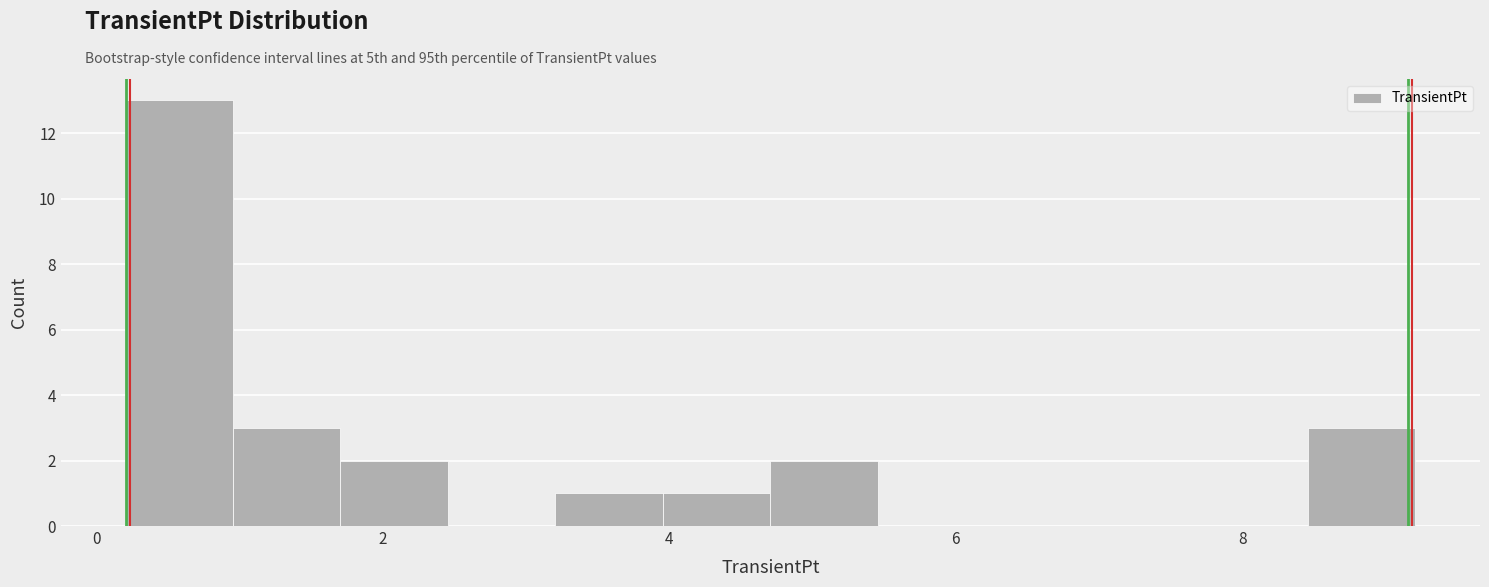

Around what value on the x-axis is the tallest bar? Give the approximate position of its centre, as read against the axis.

0.6